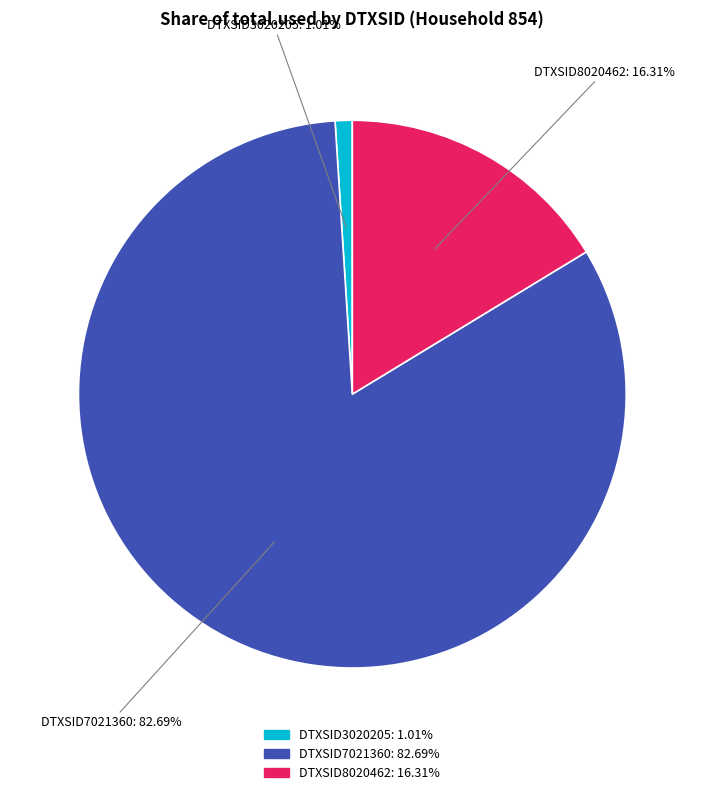

To the nearest percent, what portion does DTXSID7021360 represent?

83%